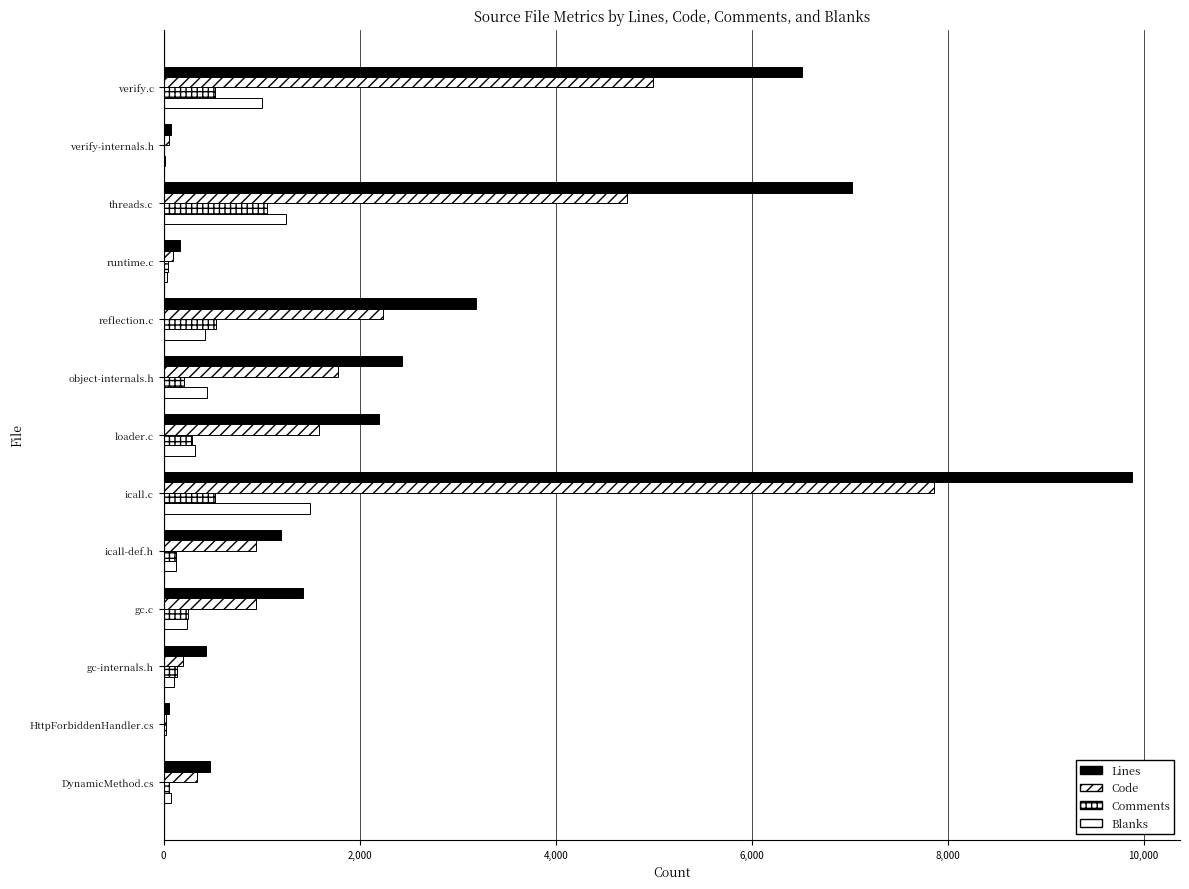

What is the smallest value displayed?

4